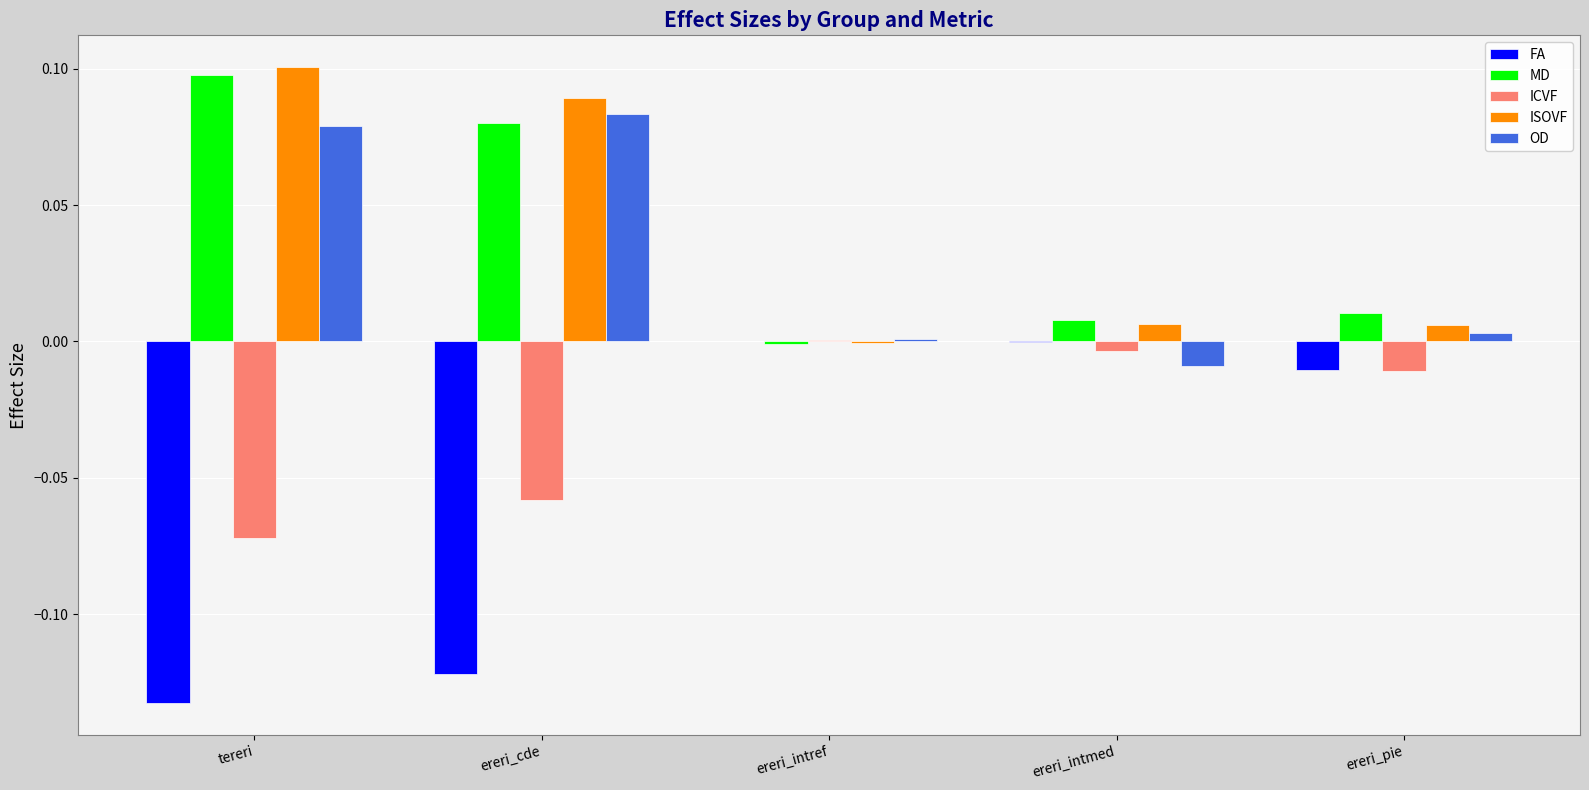

Count the number of data series in this chart.

5